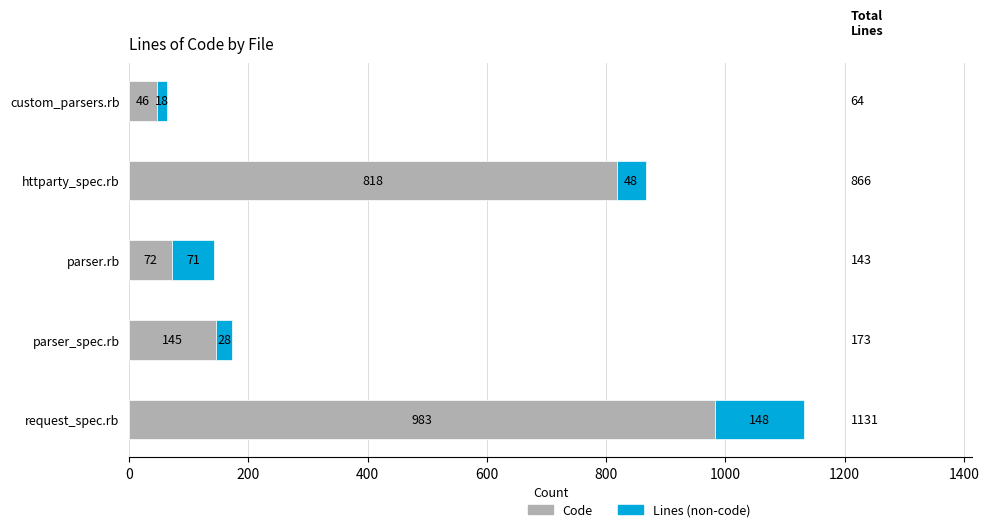

List the labels in order of Code value, smallest first.

custom_parsers.rb, parser.rb, parser_spec.rb, httparty_spec.rb, request_spec.rb